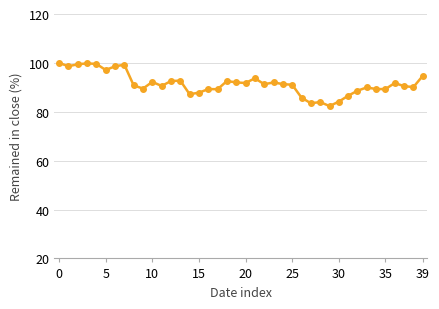

What is the minimum value shown in the chart?

82.3